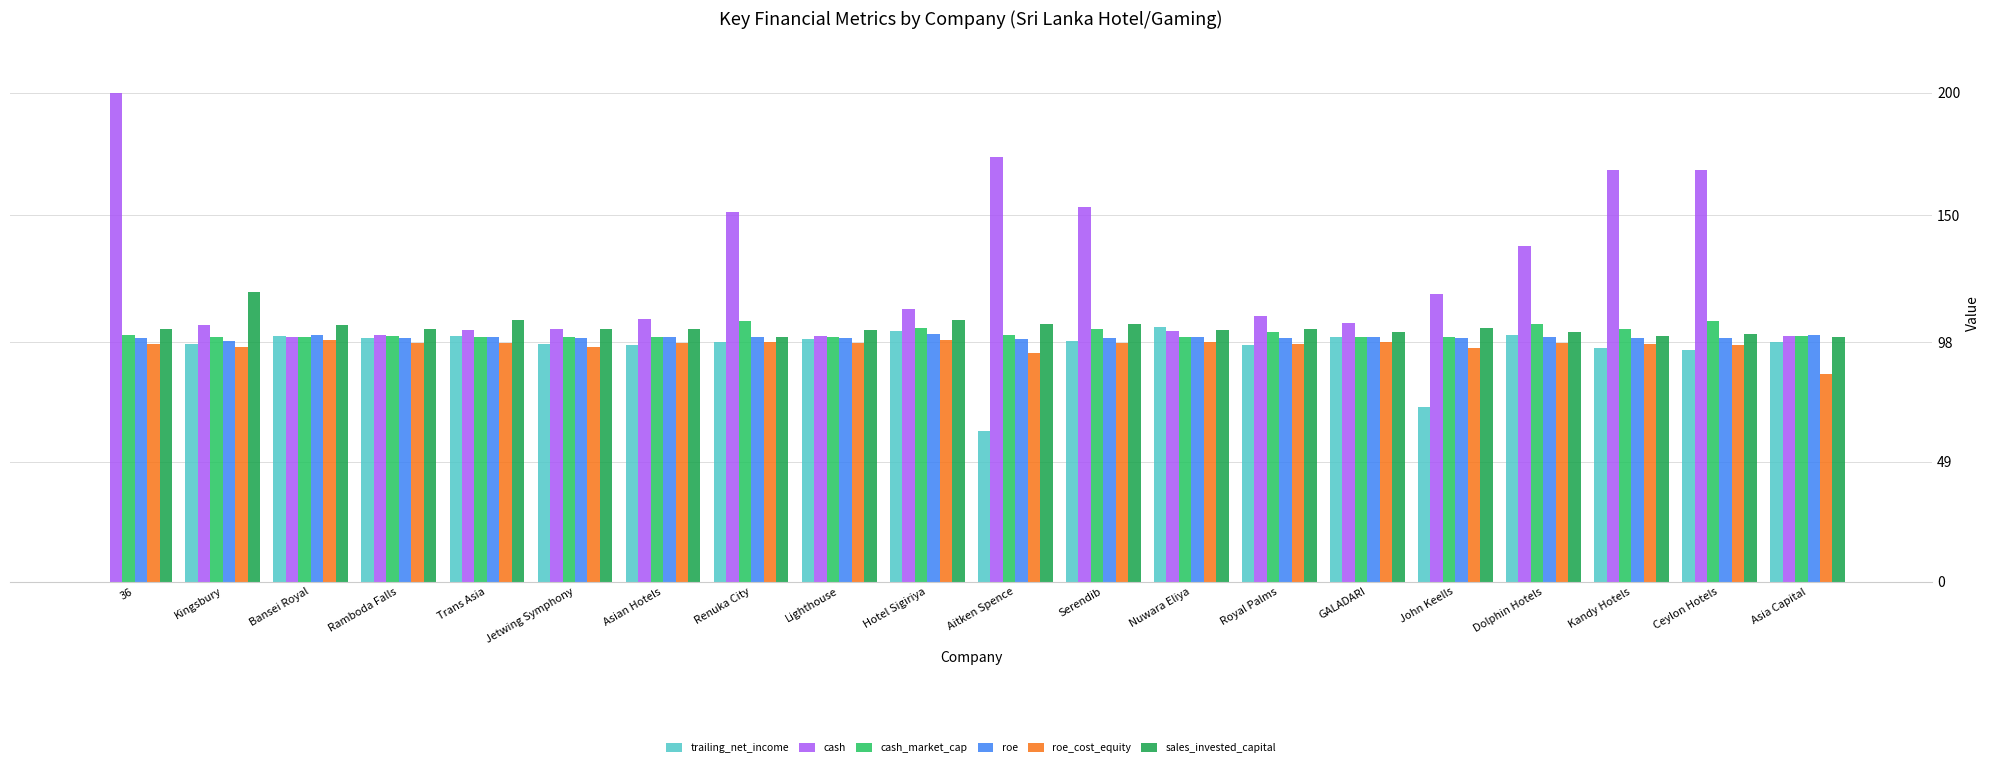

Where is trailing_net_income nearest to the value 52?

Aitken Spence